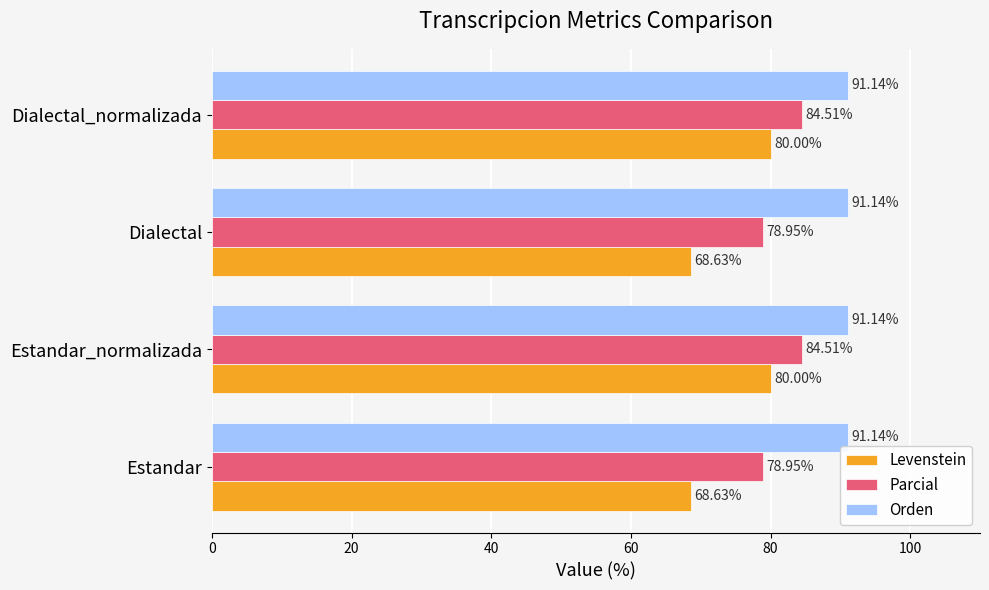

Which series has the largest total across all categories?

Orden